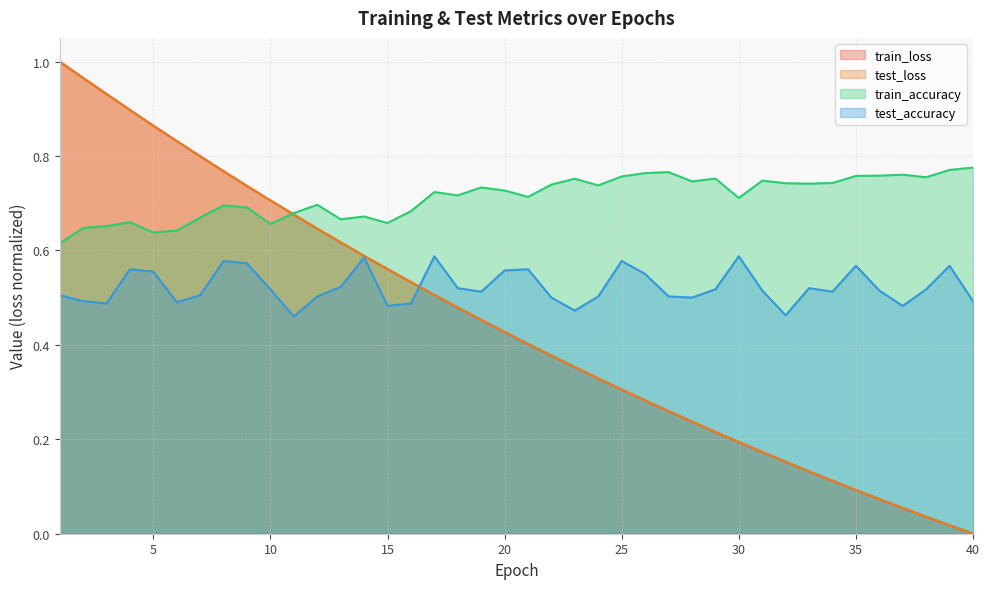

True or false: test_loss has more than 0 points higher than both neighbors.

False